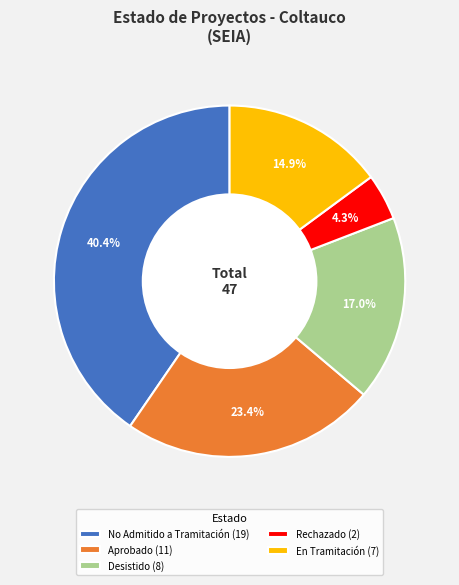

How many slices are in this pie chart?

5